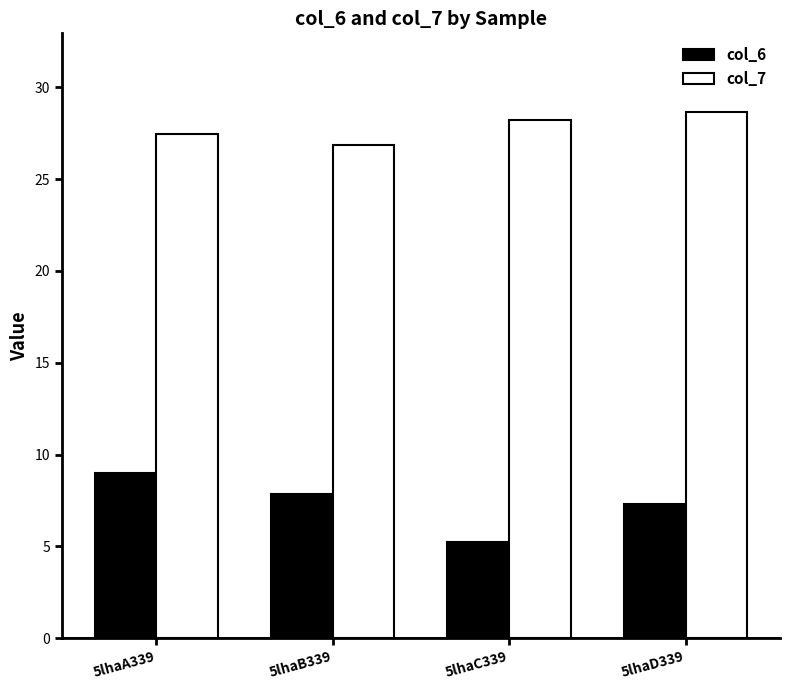

What is the label of the 1st bar from the right?

5lhaD339